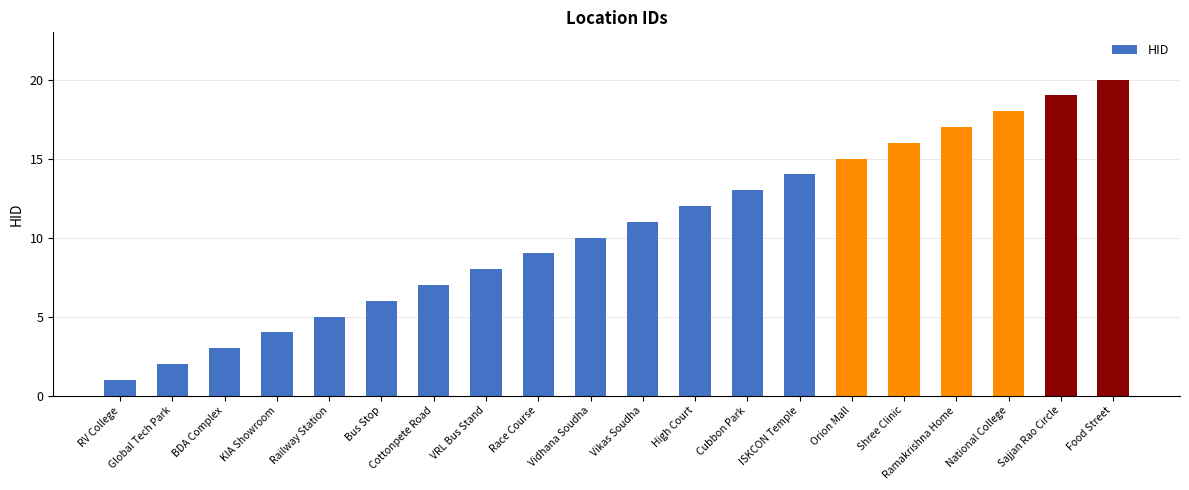

Where is the data nearest to the value 10?

Vidhana Soudha